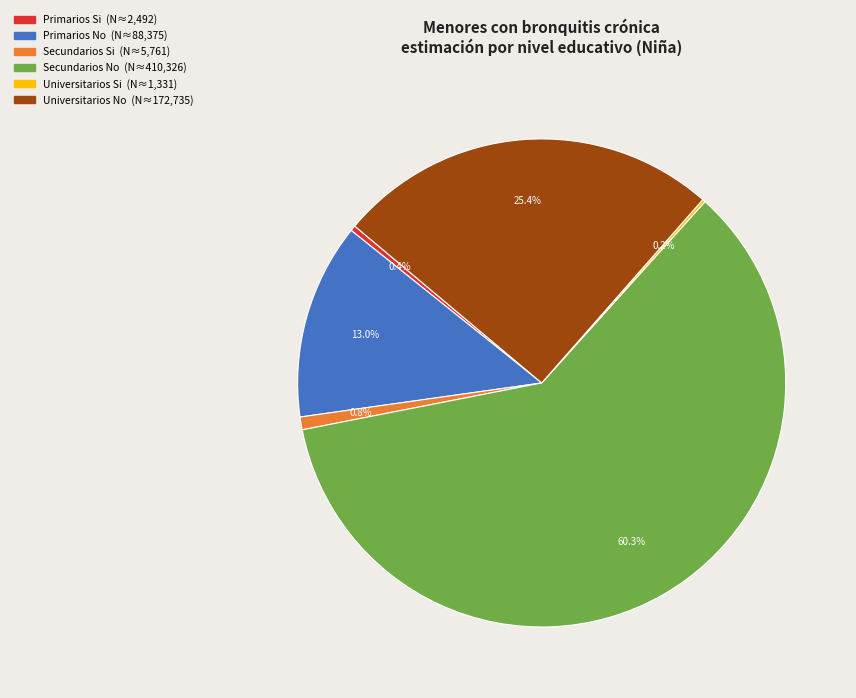

What is the total percentage of Secundarios No and Primarios Si?

60.6%